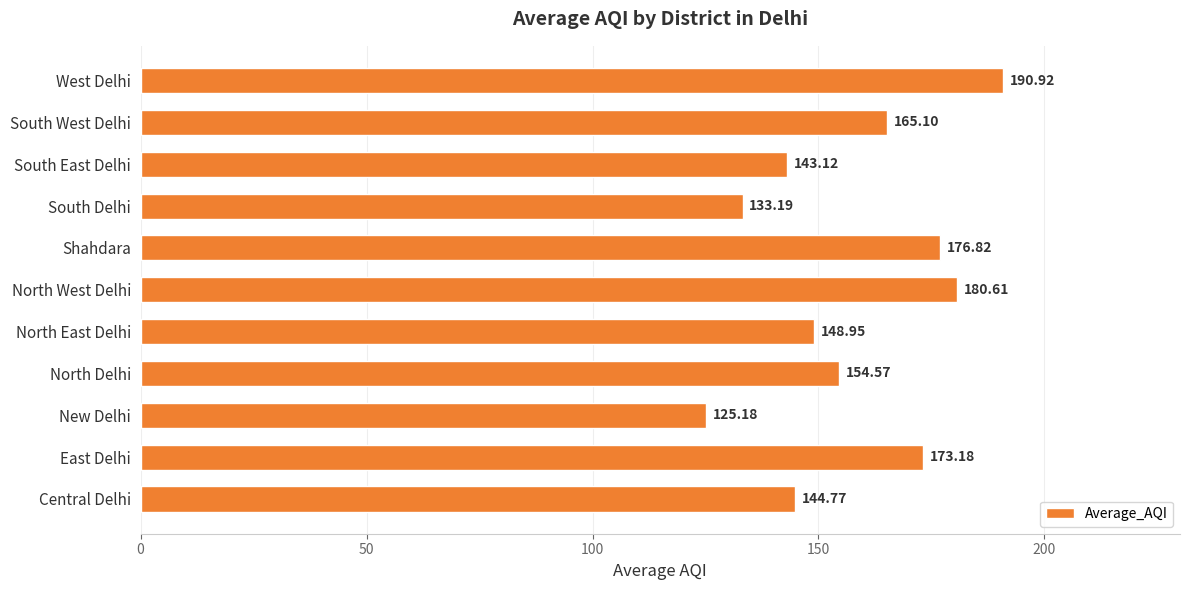

Are the bars horizontal?

Yes